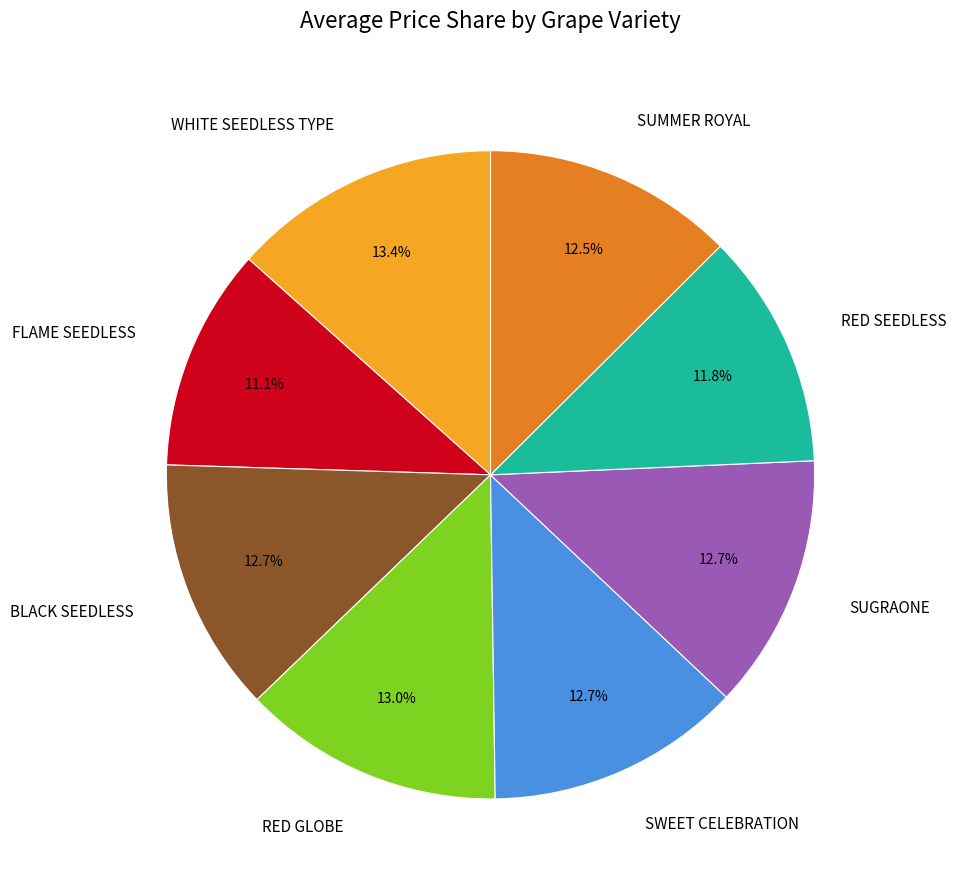

To the nearest percent, what is the difference between the largest and smallest slice percentages?

2%